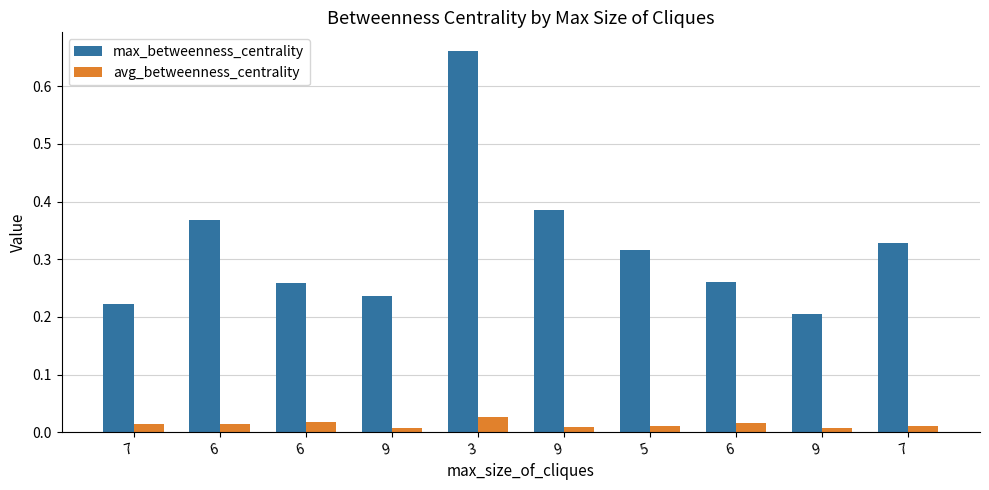

What are all the series names shown in the legend?

max_betweenness_centrality, avg_betweenness_centrality